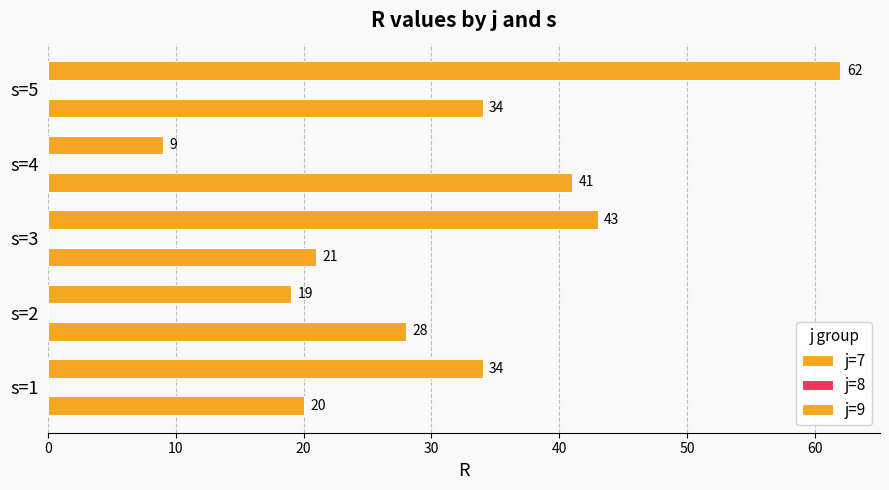

How many categories are shown in the chart?

5